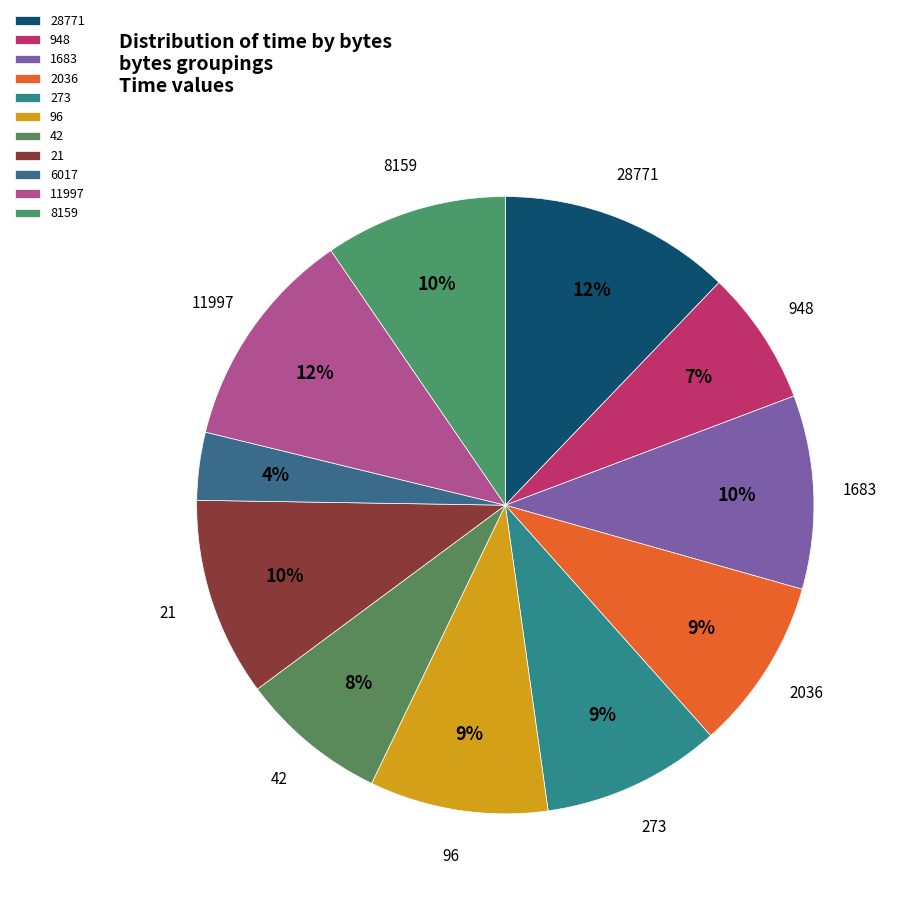

What percentage is the 948 slice, to the nearest percent?

7%